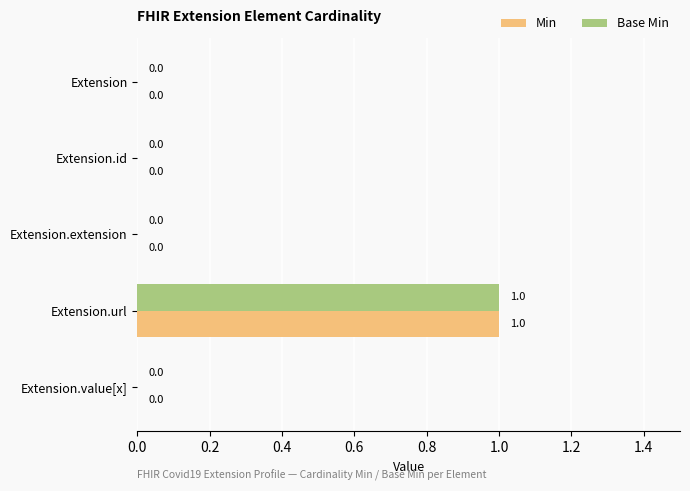

The Base Min series shows 0 at Extension.id. True or false?

True